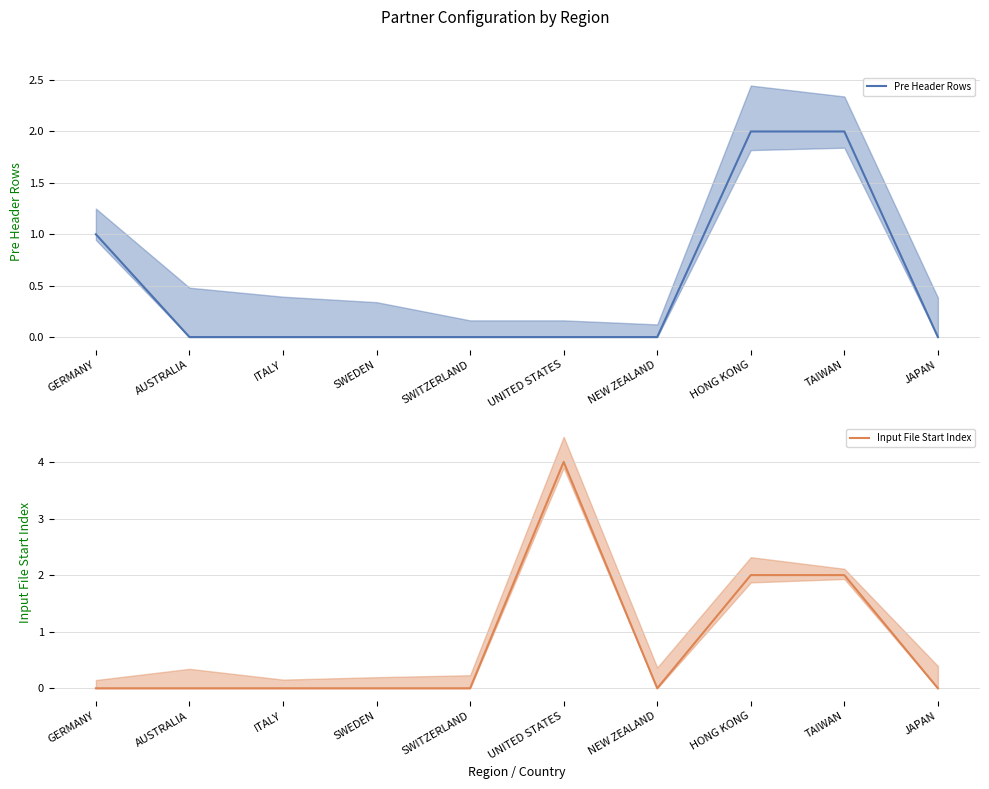

How many series are shown in this chart?

2